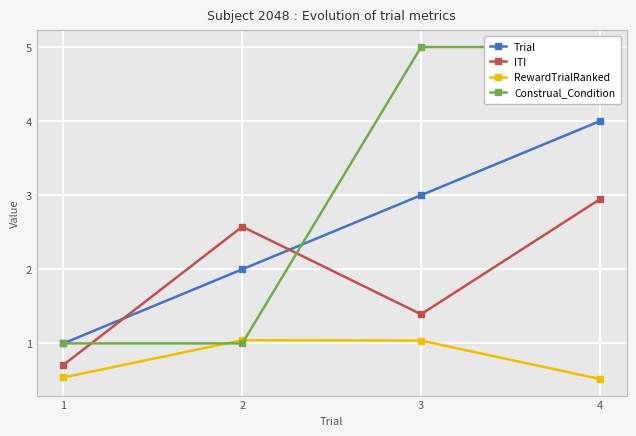

What is the spread (max minus min) of values at 1?

0.5